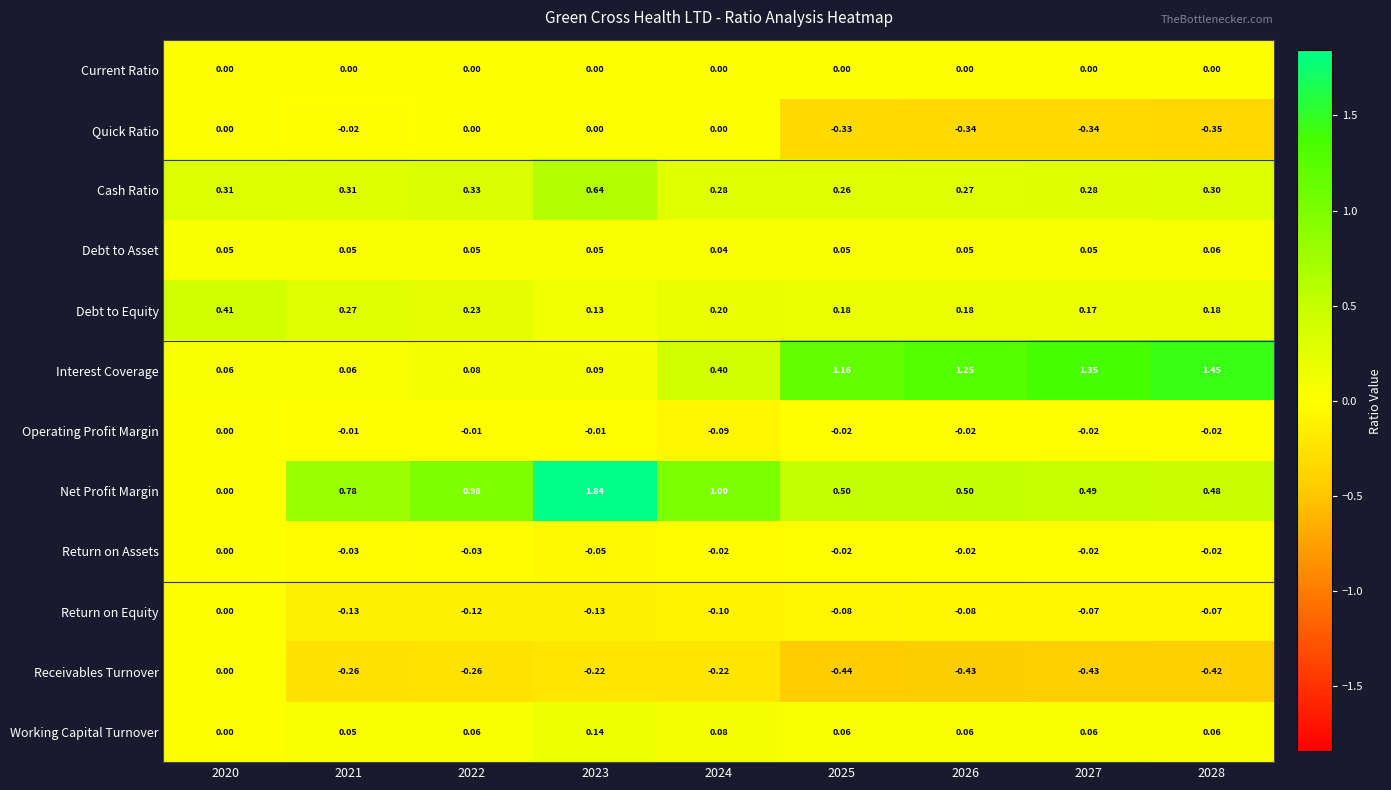

Which series has the largest range (max minus min)?

Net Profit Margin